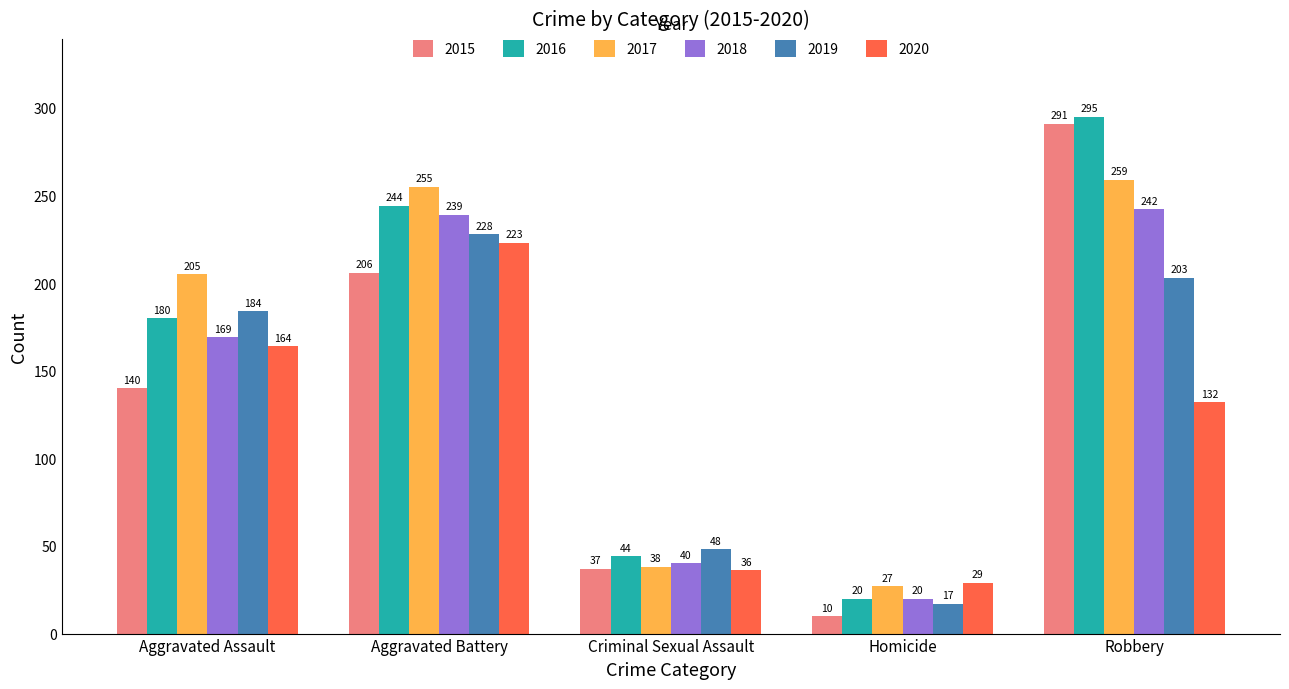

How many series are shown in this chart?

6